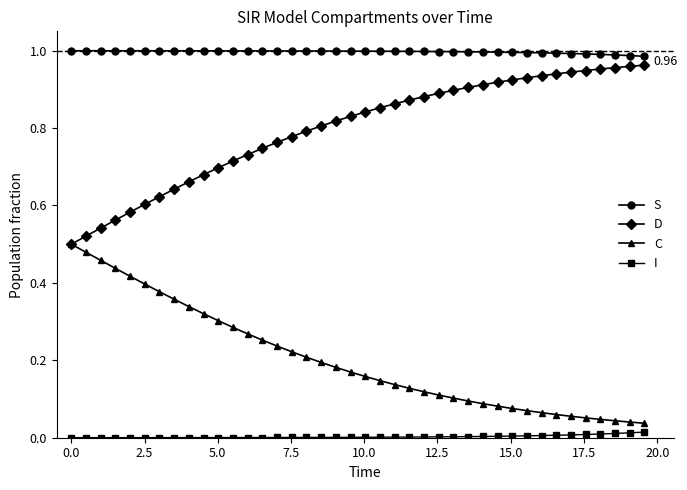

Which series has the largest total across all categories?

S